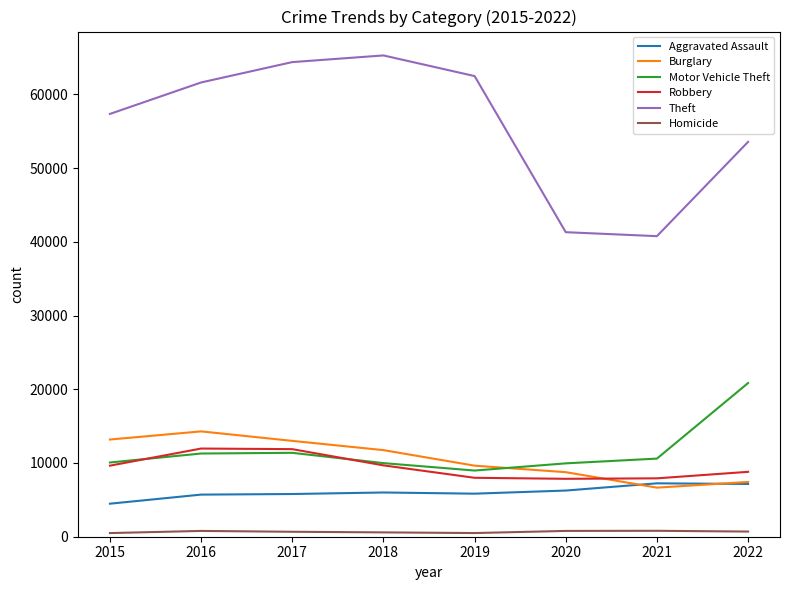

What is the maximum value for Theft?

65284